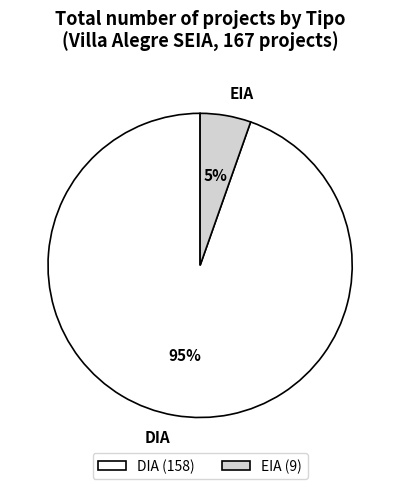

The EIA slice represents 5% of the pie. True or false?

True